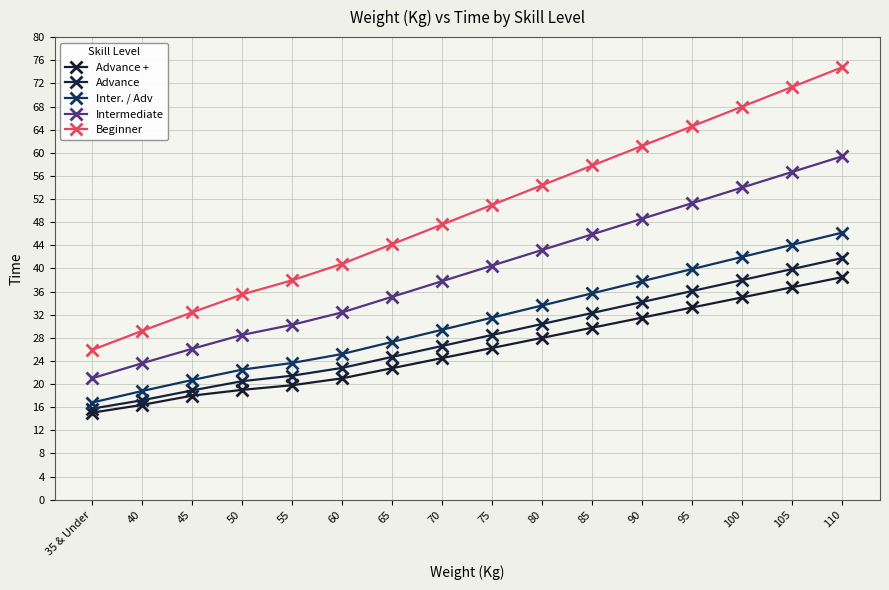

What is the label of the 4th point from the right?

95